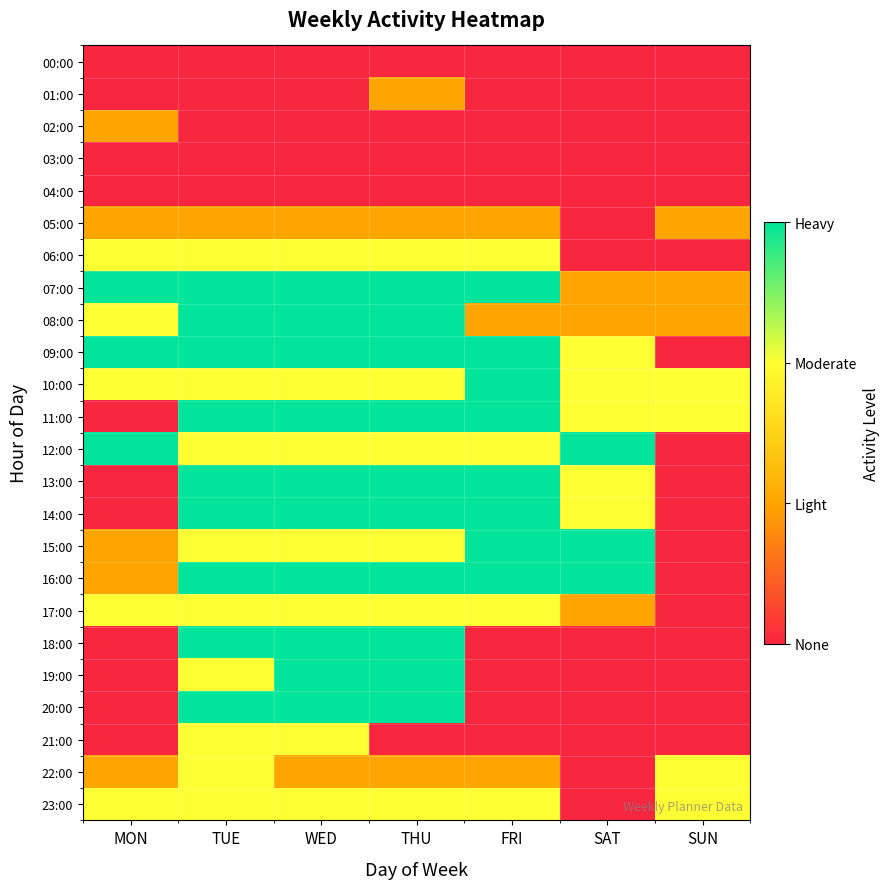

Which series has the largest total across all categories?

07:00